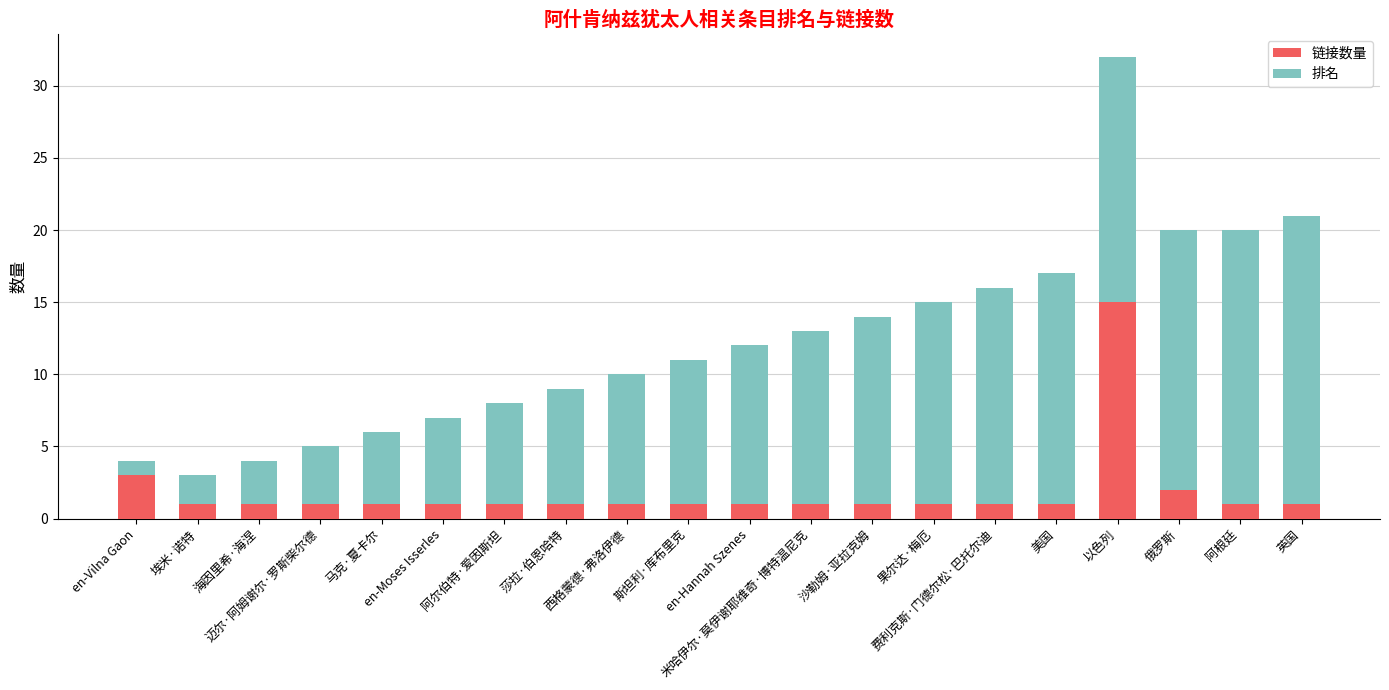

What is the difference between the maximum and minimum values in the 链接数量 series?

14